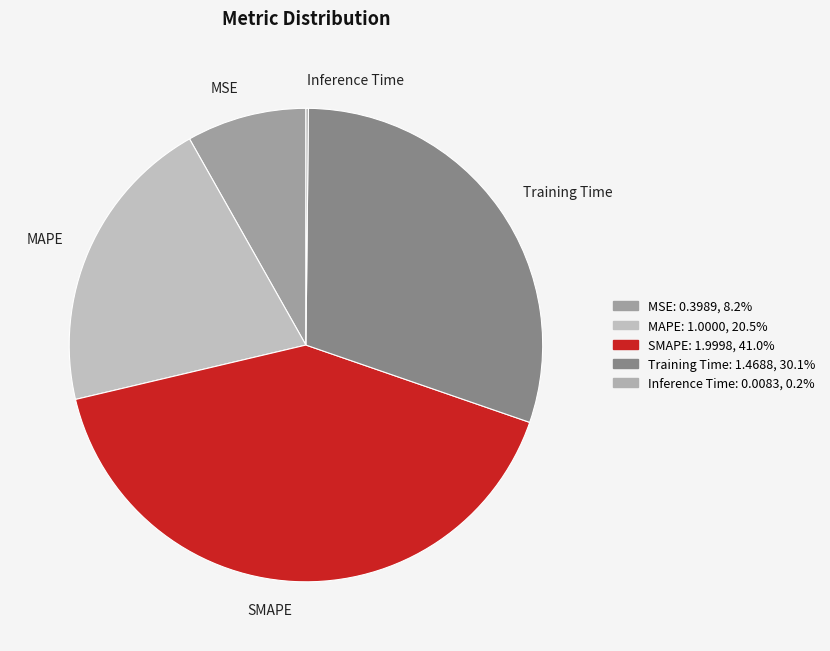

Approximately how many times larger is the value at Training Time compared to SMAPE?

0.7